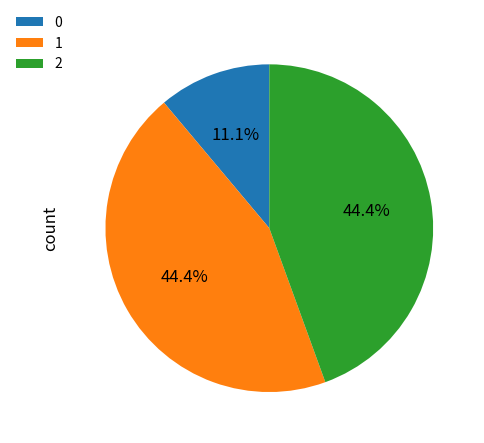

How many slices are in this pie chart?

3